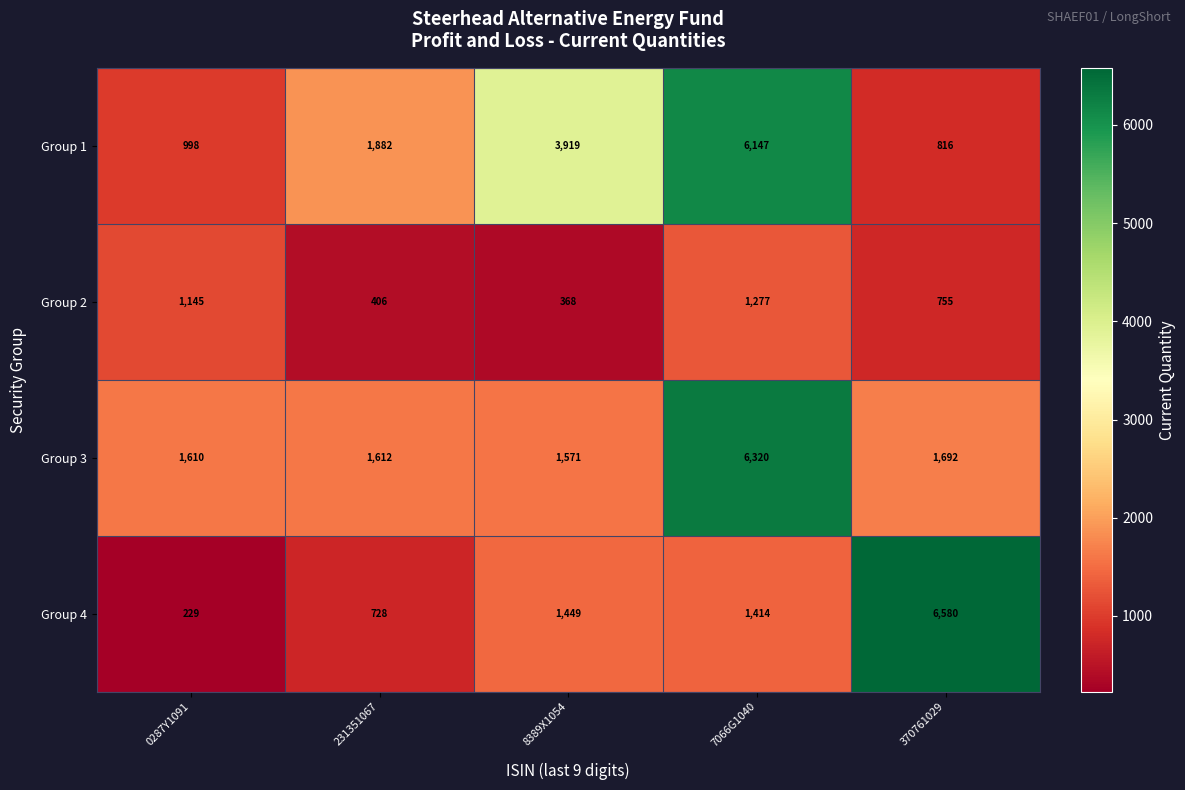

At 0287Y1091, list the series in order from smallest to largest.

Group 4, Group 1, Group 2, Group 3